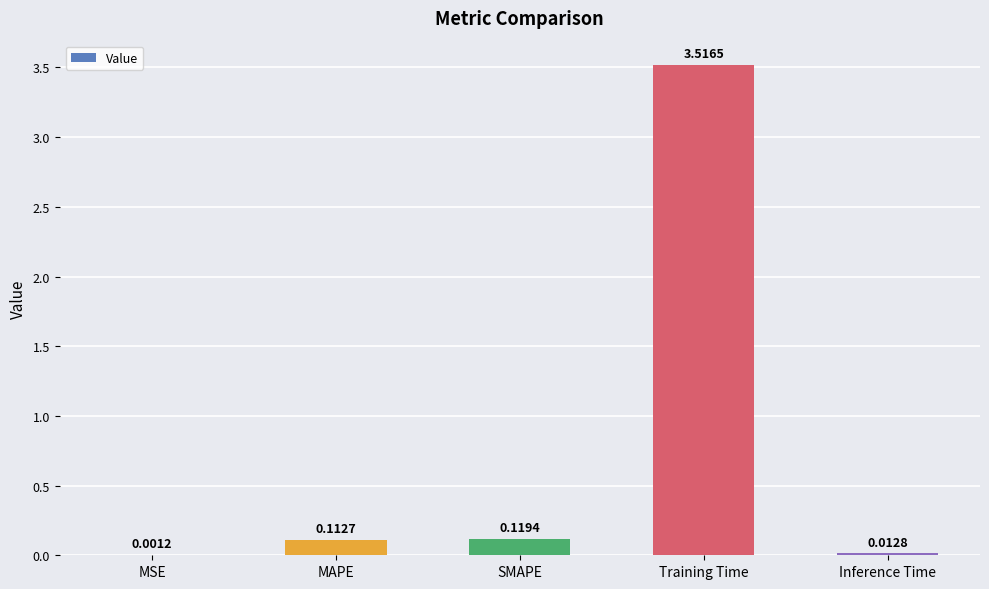

What is the change in value from MSE to SMAPE?

+0.1